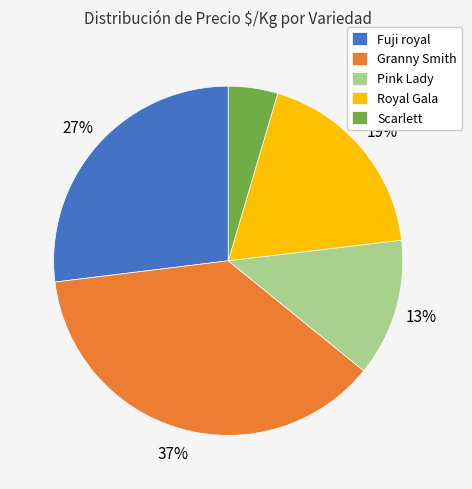

What is the largest slice in the pie chart?

Granny Smith